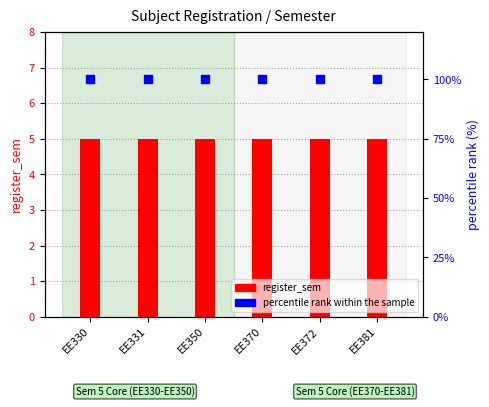

Is the value of register_sem at EE350 greater than the value of percentile rank within the sample at EE350?

No